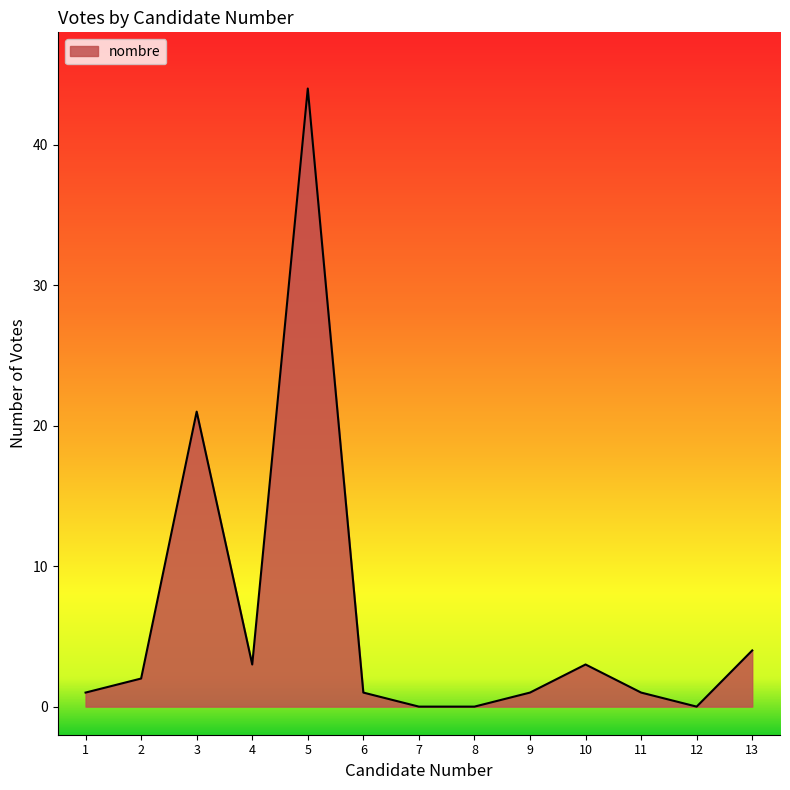

The chart shows a value of 28 at 3. True or false?

False